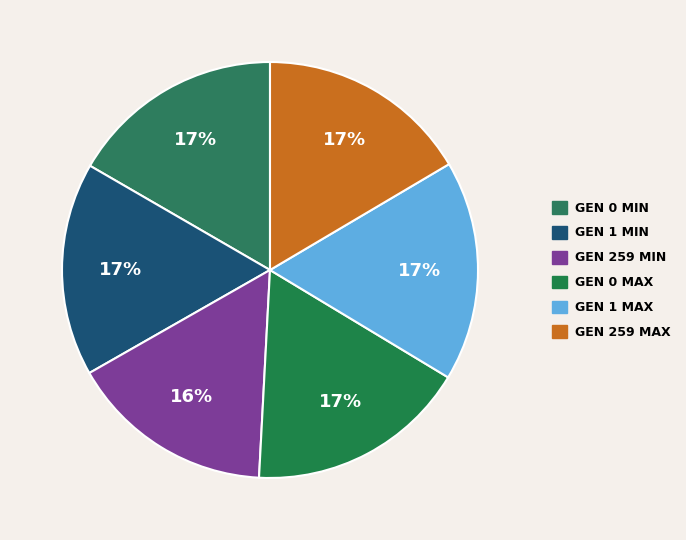

How many segments does this pie chart have?

6